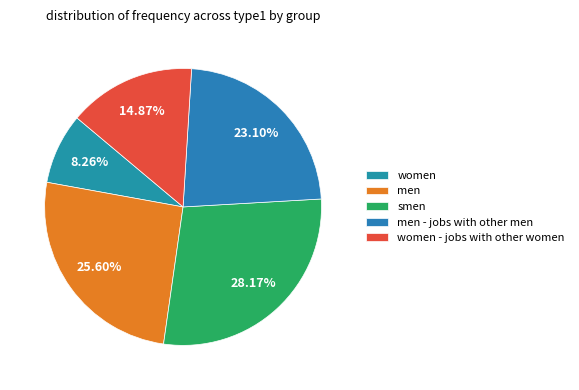

Which category has the smallest portion of the pie?

women